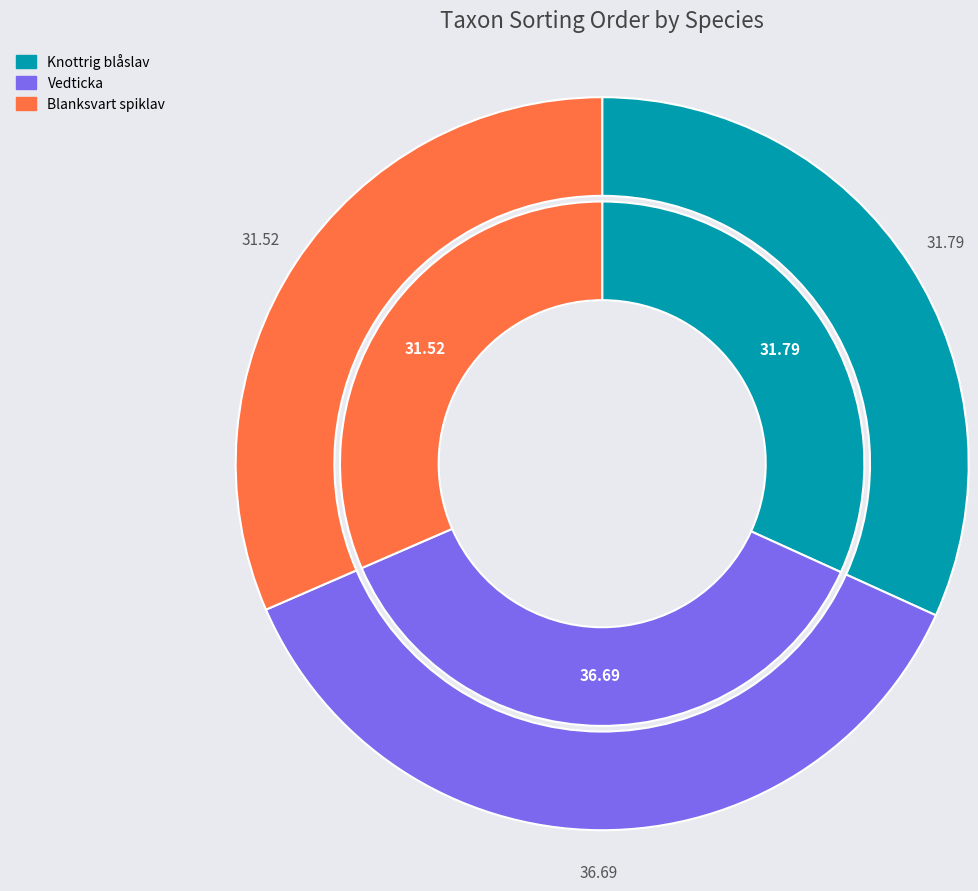

What percentage do Knottrig blåslav and Vedticka together represent?

68.5%